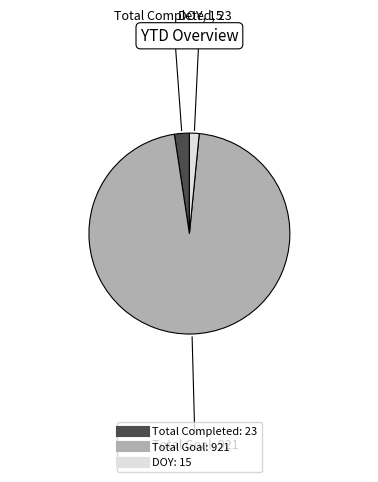

Does any single category account for the majority?

Yes